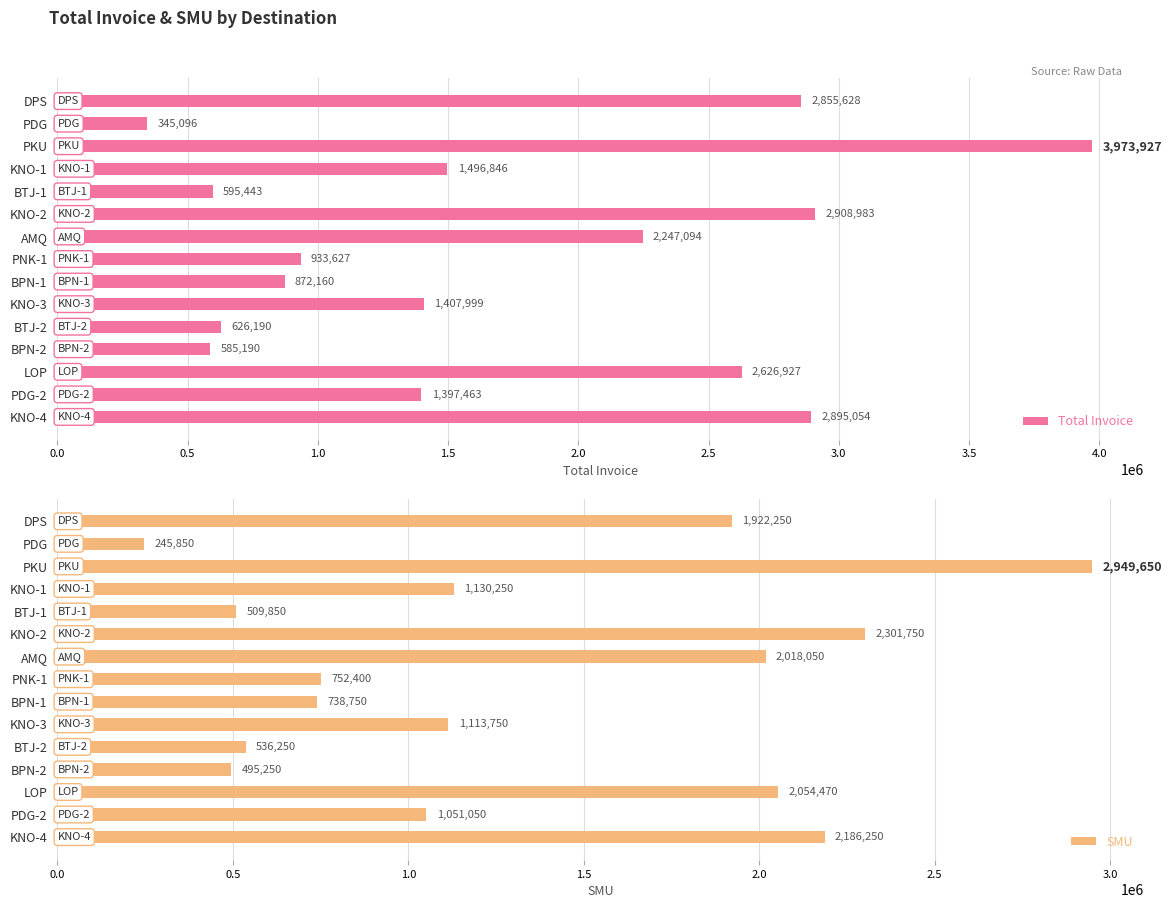

What is the sum of all Total Invoice values?

25767627